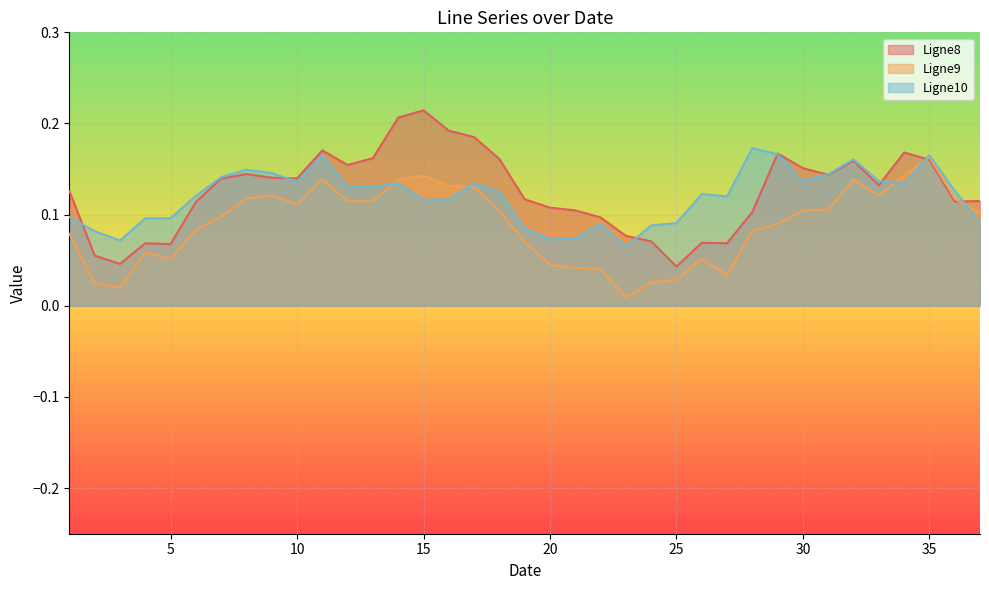

Between 15 and 36, which series saw the biggest shift?

Ligne8